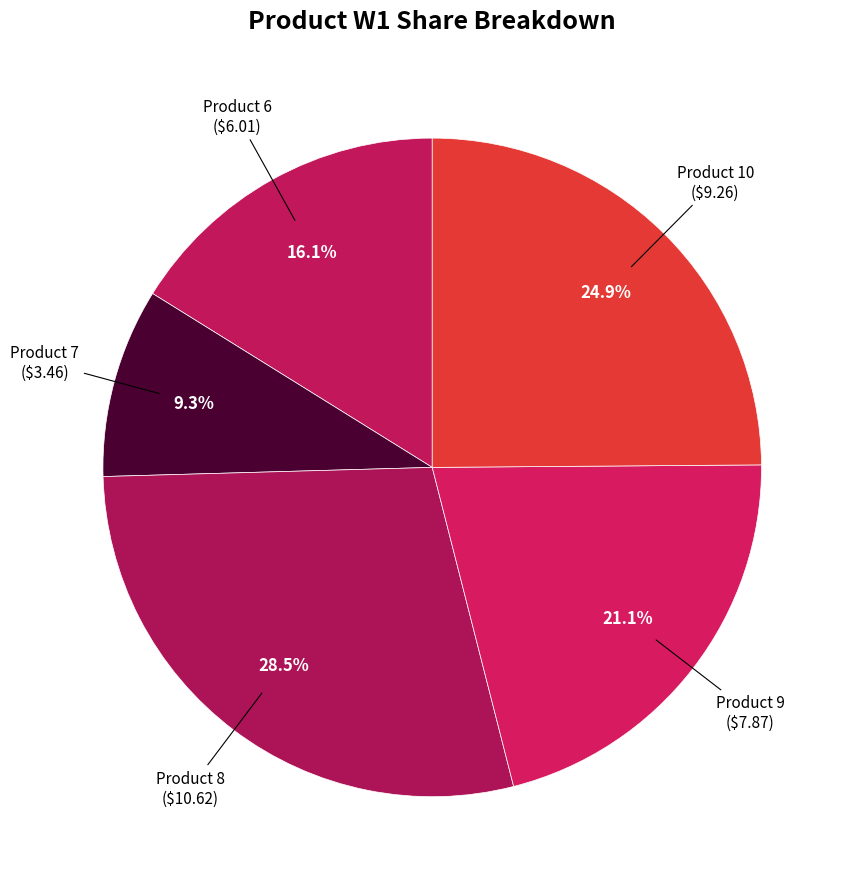

Count the number of slices in the pie.

5